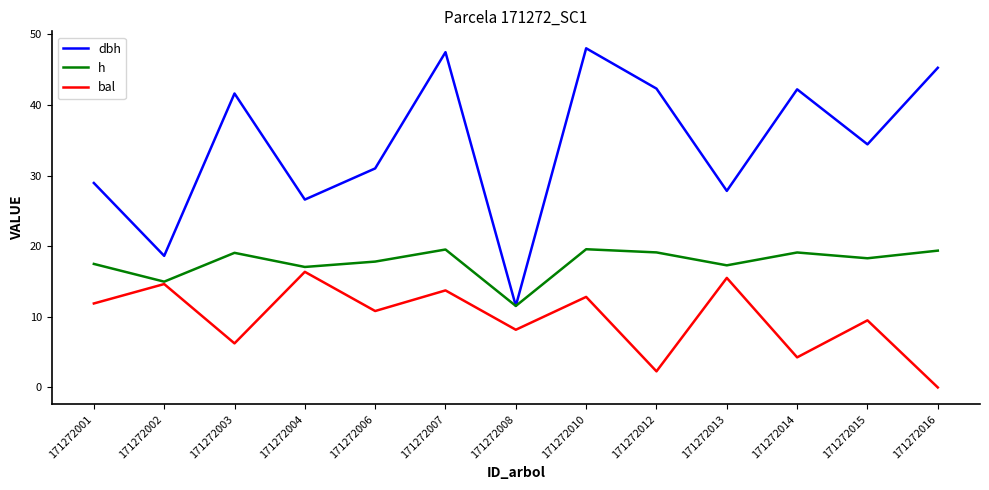

What are all the series names shown in the legend?

dbh, h, bal